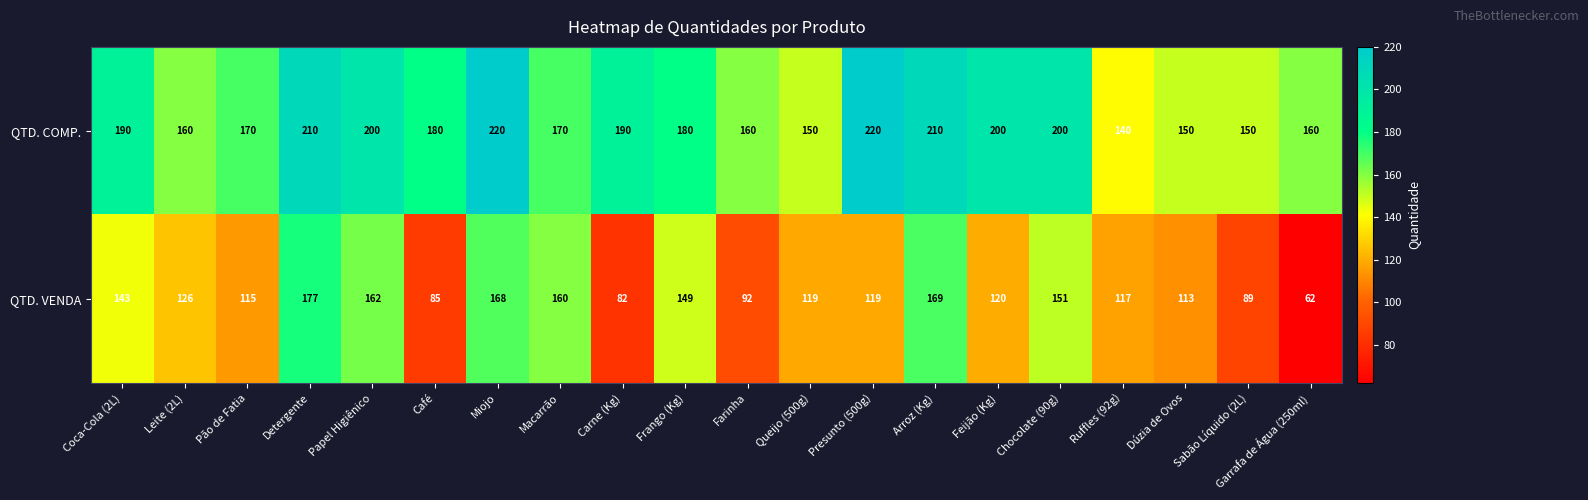

Which series has the largest total across all categories?

QTD. COMP.